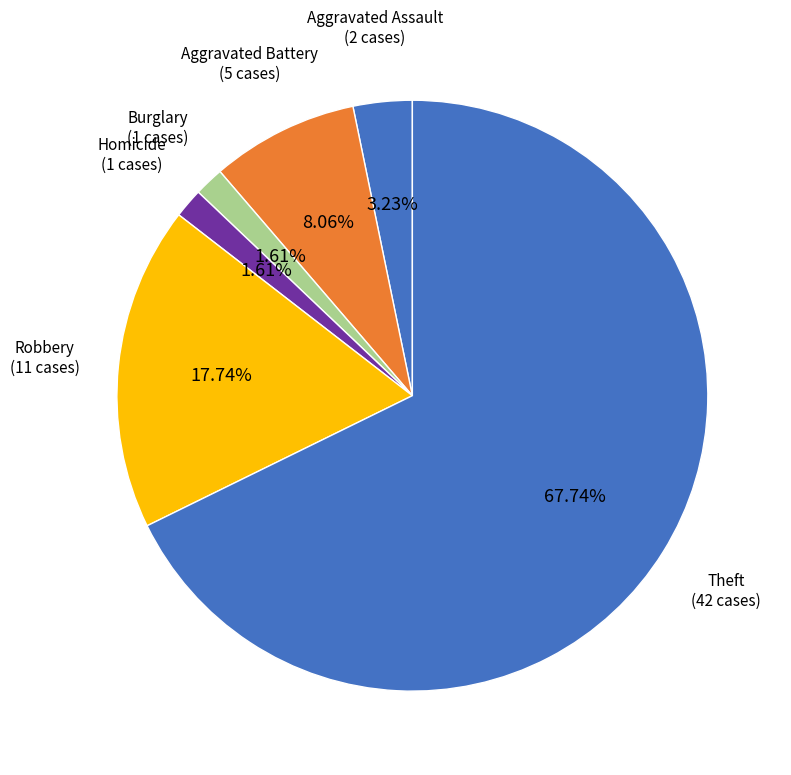

What is the ratio of the value at Burglary to the value at Robbery?

0.1